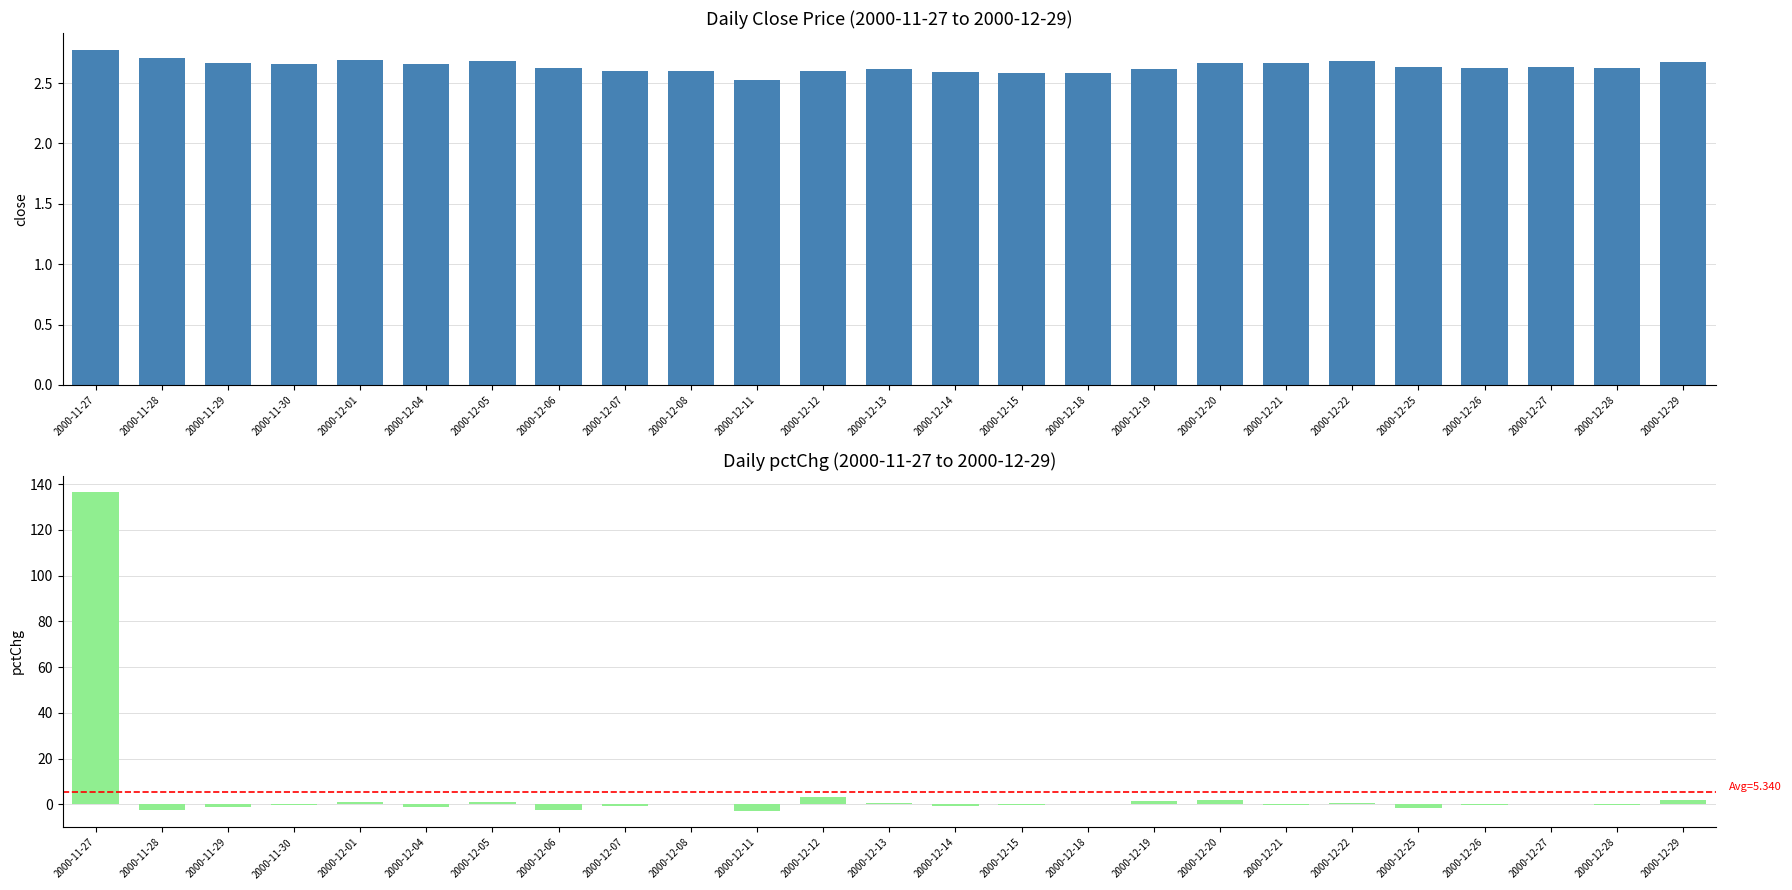

Which series changed the most between 2000-11-30 and 2000-12-28?

pctChg